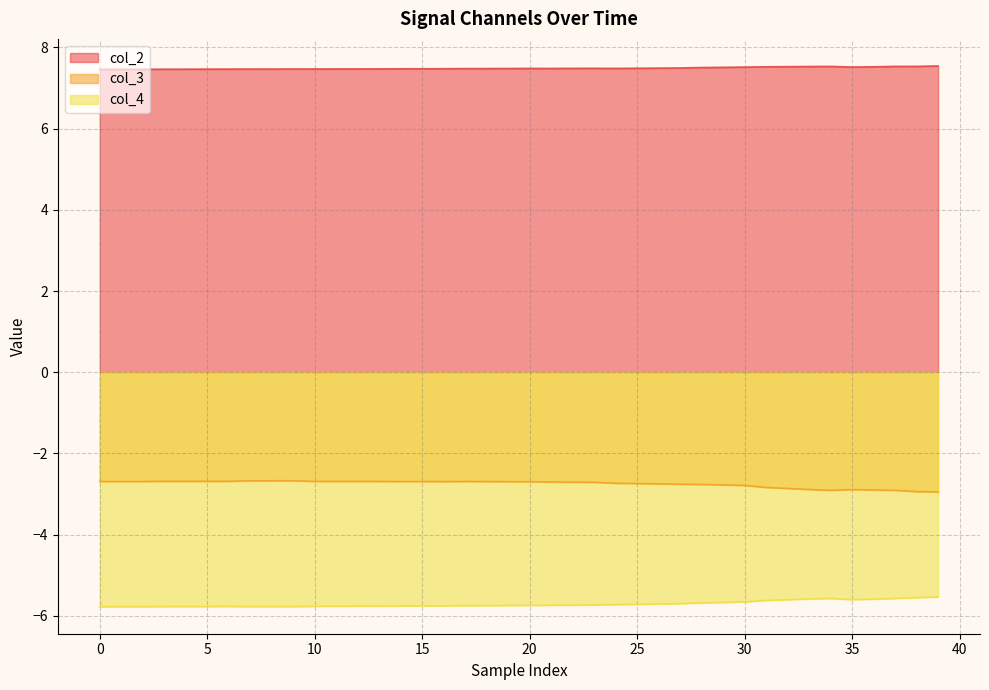

What is the label of the 1st point from the right?

39